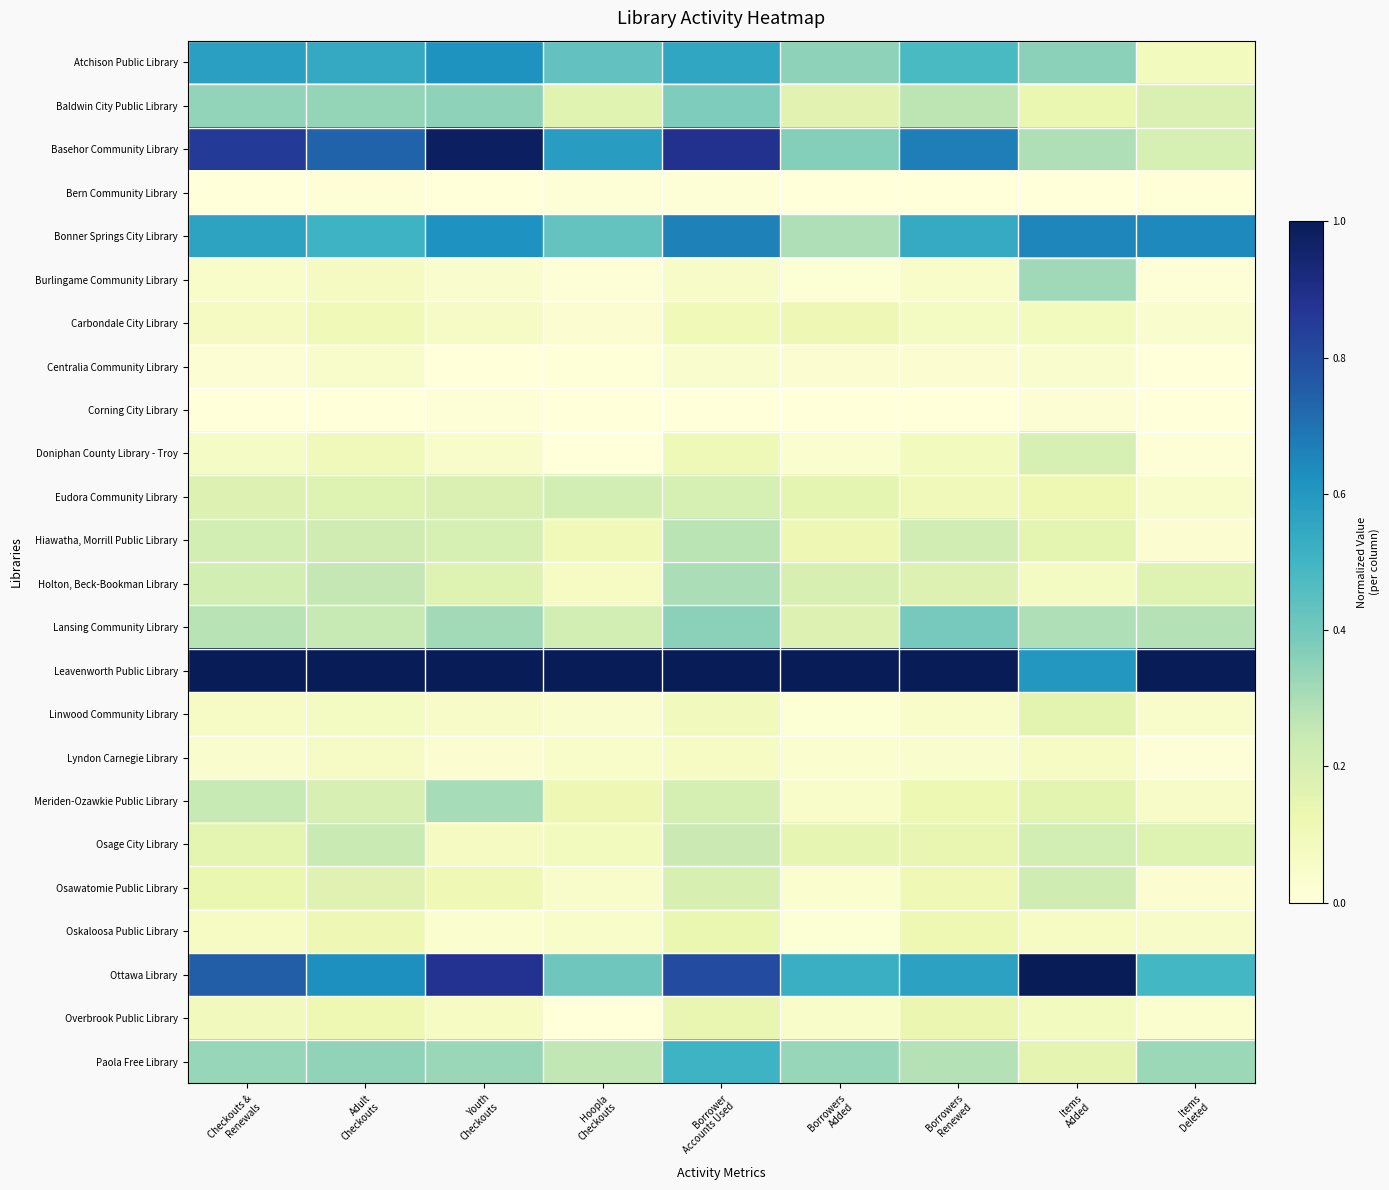

Reading right to left, what are all the values shown in this chart?

Atchison Public Library: Items
Deleted=0.1	Items
Added=0.4	Borrowers
Renewed=0.5	Borrowers
Added=0.3	Borrower
Accounts Used=0.6	Hoopla
Checkouts=0.4	Youth
Checkouts=0.6	Adult
Checkouts=0.5	Checkouts &
Renewals=0.6
Baldwin City Public Library: Items
Deleted=0.2	Items
Added=0.1	Borrowers
Renewed=0.3	Borrowers
Added=0.2	Borrower
Accounts Used=0.4	Hoopla
Checkouts=0.2	Youth
Checkouts=0.4	Adult
Checkouts=0.3	Checkouts &
Renewals=0.3
Basehor Community Library: Items
Deleted=0.2	Items
Added=0.3	Borrowers
Renewed=0.7	Borrowers
Added=0.4	Borrower
Accounts Used=0.9	Hoopla
Checkouts=0.6	Youth
Checkouts=1.0	Adult
Checkouts=0.7	Checkouts &
Renewals=0.9
Bern Community Library: Items
Deleted=0.0	Items
Added=0.0	Borrowers
Renewed=0.0	Borrowers
Added=0.0	Borrower
Accounts Used=0.0	Hoopla
Checkouts=0.0	Youth
Checkouts=0.0	Adult
Checkouts=0.0	Checkouts &
Renewals=0.0
Bonner Springs City Library: Items
Deleted=0.6	Items
Added=0.6	Borrowers
Renewed=0.5	Borrowers
Added=0.3	Borrower
Accounts Used=0.7	Hoopla
Checkouts=0.4	Youth
Checkouts=0.6	Adult
Checkouts=0.5	Checkouts &
Renewals=0.6
Burlingame Community Library: Items
Deleted=0.0	Items
Added=0.3	Borrowers
Renewed=0.0	Borrowers
Added=0.0	Borrower
Accounts Used=0.1	Hoopla
Checkouts=0.0	Youth
Checkouts=0.0	Adult
Checkouts=0.1	Checkouts &
Renewals=0.1
Carbondale City Library: Items
Deleted=0.0	Items
Added=0.1	Borrowers
Renewed=0.1	Borrowers
Added=0.1	Borrower
Accounts Used=0.1	Hoopla
Checkouts=0.0	Youth
Checkouts=0.1	Adult
Checkouts=0.1	Checkouts &
Renewals=0.1
Centralia Community Library: Items
Deleted=0.0	Items
Added=0.0	Borrowers
Renewed=0.0	Borrowers
Added=0.0	Borrower
Accounts Used=0.0	Hoopla
Checkouts=0.0	Youth
Checkouts=0.0	Adult
Checkouts=0.0	Checkouts &
Renewals=0.0
Corning City Library: Items
Deleted=0.0	Items
Added=0.0	Borrowers
Renewed=0.0	Borrowers
Added=0.0	Borrower
Accounts Used=0.0	Hoopla
Checkouts=0.0	Youth
Checkouts=0.0	Adult
Checkouts=0.0	Checkouts &
Renewals=0.0
Doniphan County Library - Troy: Items
Deleted=0.0	Items
Added=0.2	Borrowers
Renewed=0.1	Borrowers
Added=0.0	Borrower
Accounts Used=0.1	Hoopla
Checkouts=0.0	Youth
Checkouts=0.0	Adult
Checkouts=0.1	Checkouts &
Renewals=0.1
Eudora Community Library: Items
Deleted=0.0	Items
Added=0.1	Borrowers
Renewed=0.1	Borrowers
Added=0.2	Borrower
Accounts Used=0.2	Hoopla
Checkouts=0.2	Youth
Checkouts=0.2	Adult
Checkouts=0.2	Checkouts &
Renewals=0.2
Hiawatha, Morrill Public Library: Items
Deleted=0.0	Items
Added=0.2	Borrowers
Renewed=0.2	Borrowers
Added=0.1	Borrower
Accounts Used=0.3	Hoopla
Checkouts=0.1	Youth
Checkouts=0.2	Adult
Checkouts=0.2	Checkouts &
Renewals=0.2
Holton, Beck-Bookman Library: Items
Deleted=0.2	Items
Added=0.1	Borrowers
Renewed=0.2	Borrowers
Added=0.2	Borrower
Accounts Used=0.3	Hoopla
Checkouts=0.1	Youth
Checkouts=0.2	Adult
Checkouts=0.3	Checkouts &
Renewals=0.2
Lansing Community Library: Items
Deleted=0.3	Items
Added=0.3	Borrowers
Renewed=0.4	Borrowers
Added=0.2	Borrower
Accounts Used=0.4	Hoopla
Checkouts=0.2	Youth
Checkouts=0.3	Adult
Checkouts=0.2	Checkouts &
Renewals=0.3
Leavenworth Public Library: Items
Deleted=1.0	Items
Added=0.6	Borrowers
Renewed=1.0	Borrowers
Added=1.0	Borrower
Accounts Used=1.0	Hoopla
Checkouts=1.0	Youth
Checkouts=1.0	Adult
Checkouts=1.0	Checkouts &
Renewals=1.0
Linwood Community Library: Items
Deleted=0.0	Items
Added=0.2	Borrowers
Renewed=0.1	Borrowers
Added=0.0	Borrower
Accounts Used=0.1	Hoopla
Checkouts=0.0	Youth
Checkouts=0.1	Adult
Checkouts=0.1	Checkouts &
Renewals=0.1
Lyndon Carnegie Library: Items
Deleted=0.0	Items
Added=0.1	Borrowers
Renewed=0.0	Borrowers
Added=0.0	Borrower
Accounts Used=0.1	Hoopla
Checkouts=0.0	Youth
Checkouts=0.0	Adult
Checkouts=0.1	Checkouts &
Renewals=0.0
Meriden-Ozawkie Public Library: Items
Deleted=0.1	Items
Added=0.2	Borrowers
Renewed=0.1	Borrowers
Added=0.0	Borrower
Accounts Used=0.2	Hoopla
Checkouts=0.1	Youth
Checkouts=0.3	Adult
Checkouts=0.2	Checkouts &
Renewals=0.2
Osage City Library: Items
Deleted=0.2	Items
Added=0.2	Borrowers
Renewed=0.1	Borrowers
Added=0.1	Borrower
Accounts Used=0.2	Hoopla
Checkouts=0.1	Youth
Checkouts=0.1	Adult
Checkouts=0.2	Checkouts &
Renewals=0.2
Osawatomie Public Library: Items
Deleted=0.0	Items
Added=0.2	Borrowers
Renewed=0.1	Borrowers
Added=0.0	Borrower
Accounts Used=0.2	Hoopla
Checkouts=0.0	Youth
Checkouts=0.1	Adult
Checkouts=0.2	Checkouts &
Renewals=0.1
Oskaloosa Public Library: Items
Deleted=0.1	Items
Added=0.1	Borrowers
Renewed=0.1	Borrowers
Added=0.0	Borrower
Accounts Used=0.1	Hoopla
Checkouts=0.1	Youth
Checkouts=0.0	Adult
Checkouts=0.1	Checkouts &
Renewals=0.1
Ottawa Library: Items
Deleted=0.5	Items
Added=1.0	Borrowers
Renewed=0.6	Borrowers
Added=0.5	Borrower
Accounts Used=0.8	Hoopla
Checkouts=0.4	Youth
Checkouts=0.9	Adult
Checkouts=0.6	Checkouts &
Renewals=0.8
Overbrook Public Library: Items
Deleted=0.0	Items
Added=0.1	Borrowers
Renewed=0.1	Borrowers
Added=0.0	Borrower
Accounts Used=0.1	Hoopla
Checkouts=0.0	Youth
Checkouts=0.1	Adult
Checkouts=0.1	Checkouts &
Renewals=0.1
Paola Free Library: Items
Deleted=0.3	Items
Added=0.2	Borrowers
Renewed=0.3	Borrowers
Added=0.3	Borrower
Accounts Used=0.5	Hoopla
Checkouts=0.3	Youth
Checkouts=0.3	Adult
Checkouts=0.3	Checkouts &
Renewals=0.3